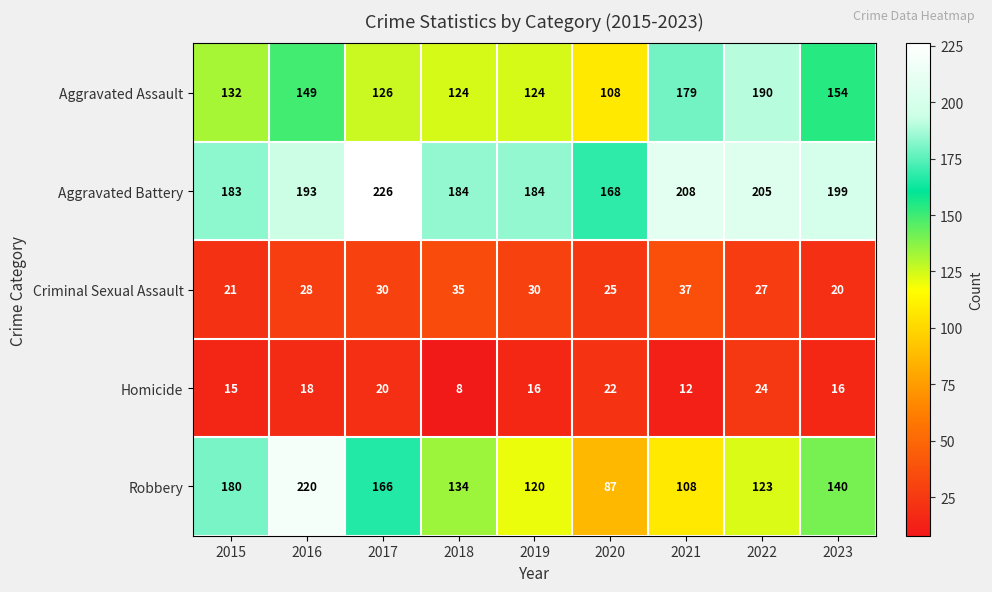

At which label does Aggravated Assault reach its minimum?

2020